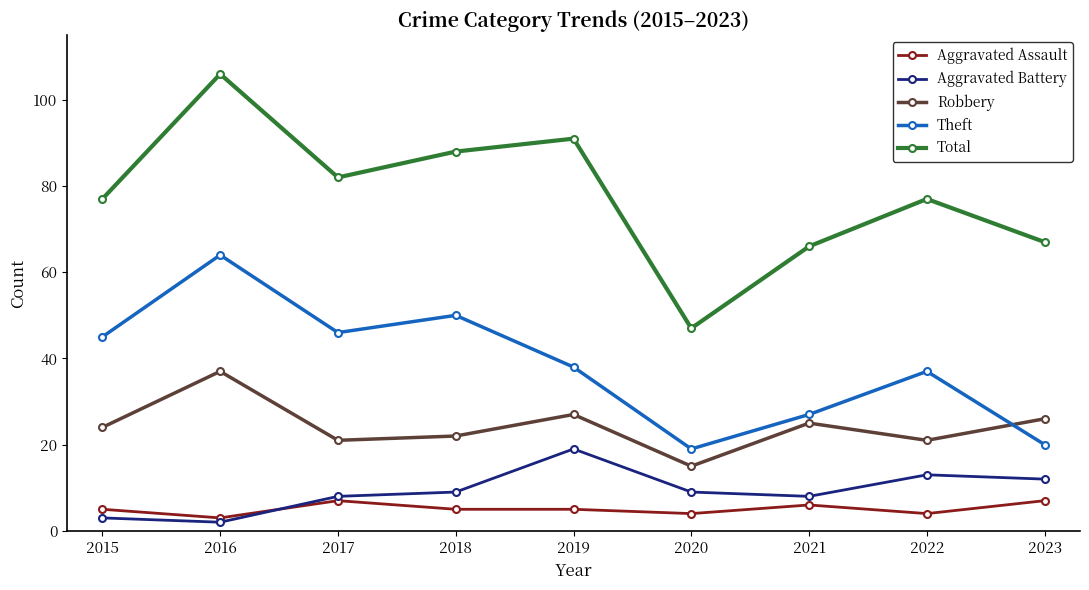

How many interior local valleys does the Theft series have?

2